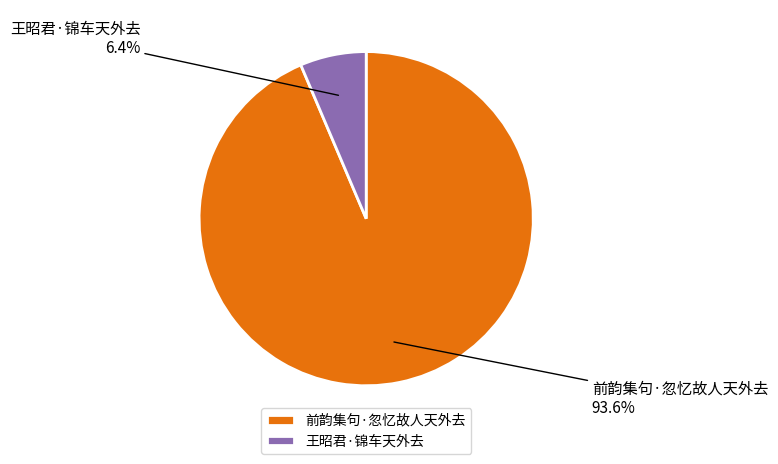

Does 前韵集句·忽忆故人天外去 represent more than half of the total?

Yes